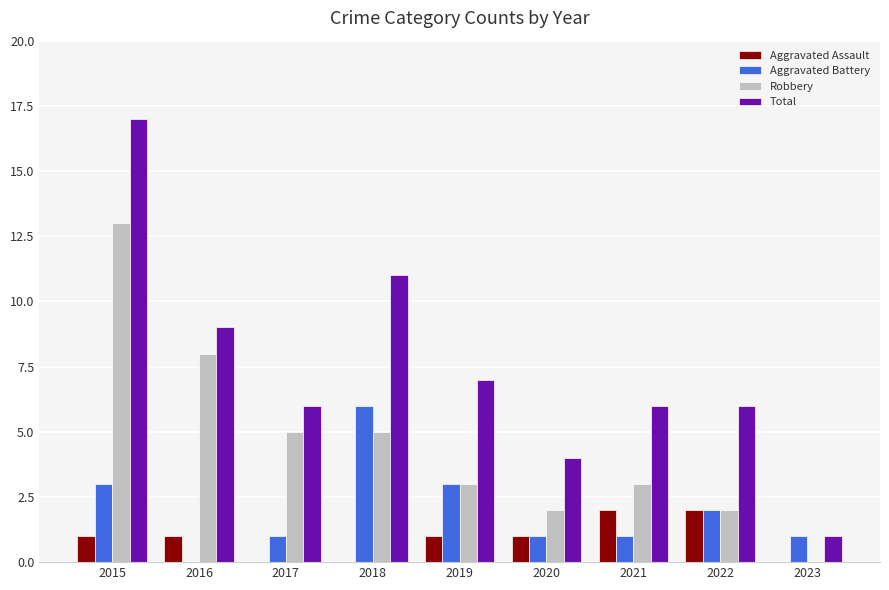

What is the sum of all Robbery values?

41